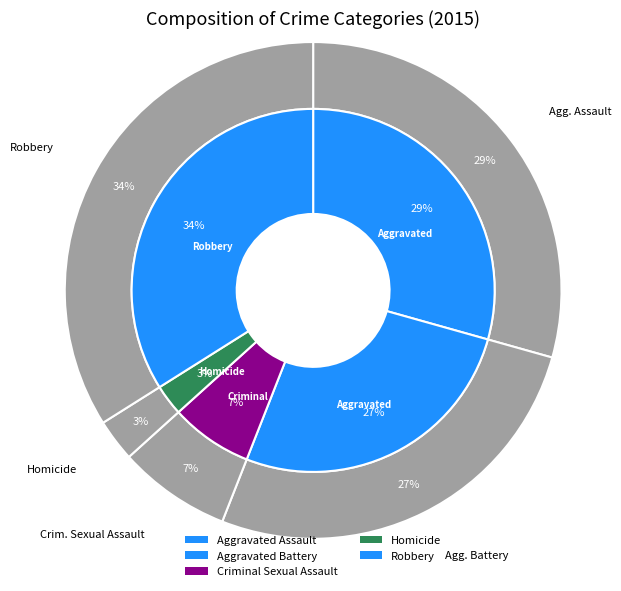

Approximately how many times larger is the value at Homicide compared to Aggravated Battery?

0.1